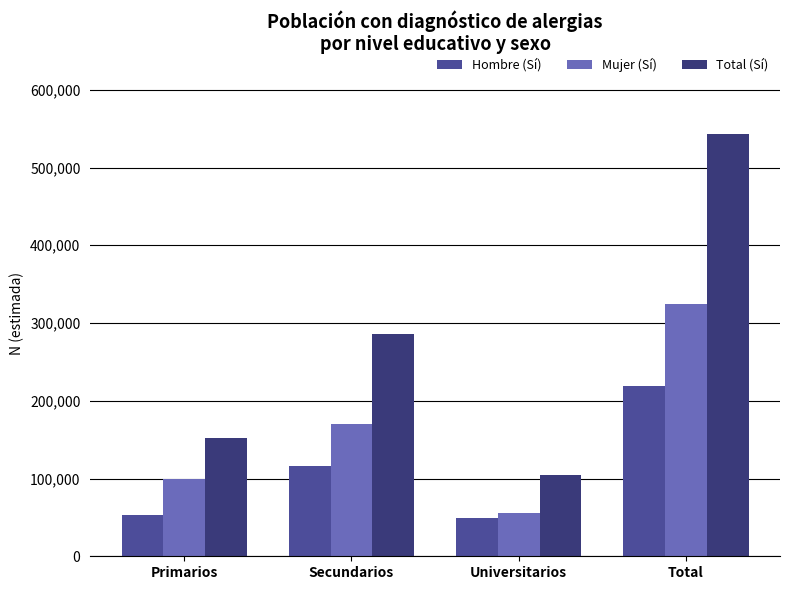

How many groups of bars are there?

4